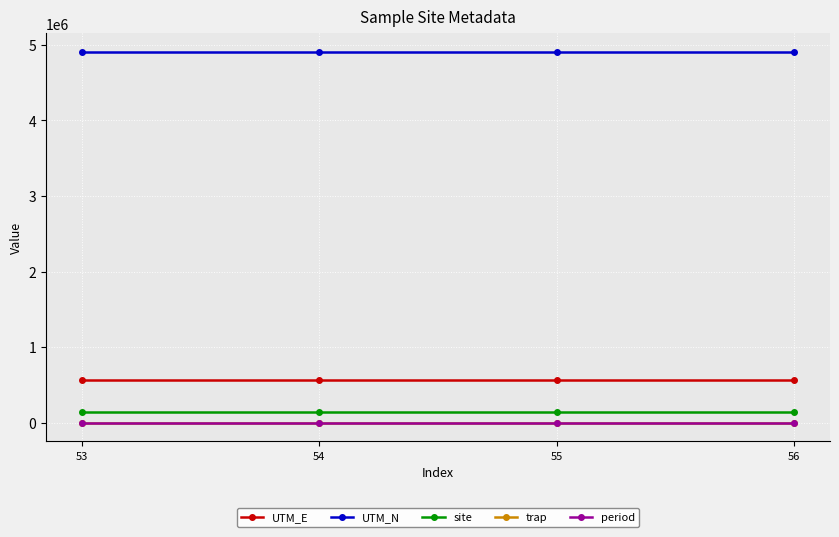

True or false: site and UTM_E cross at least once.

False